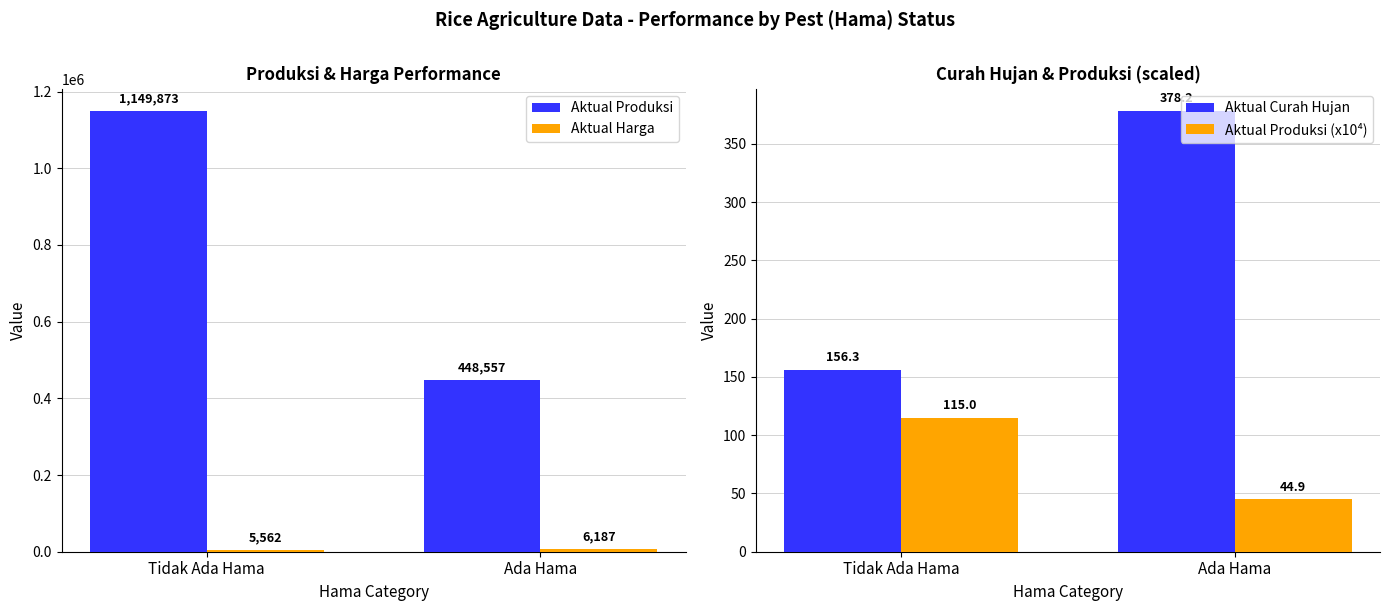

What is the total value across all series at Tidak Ada Hama?

1155706.3